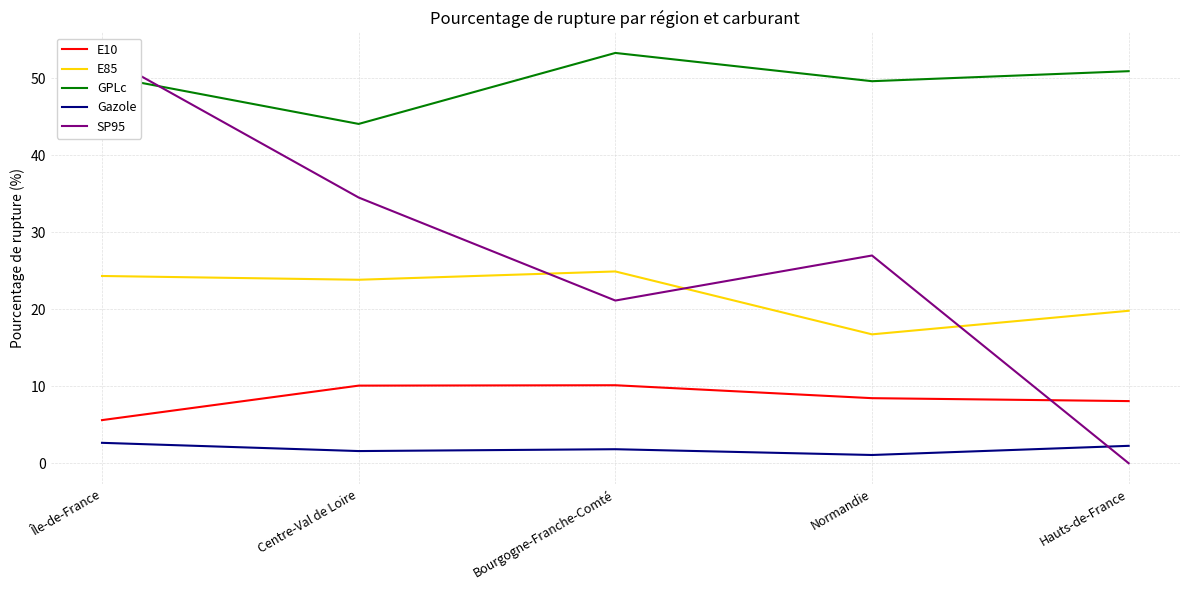

Which category has the lowest value in the E85 series?

Normandie